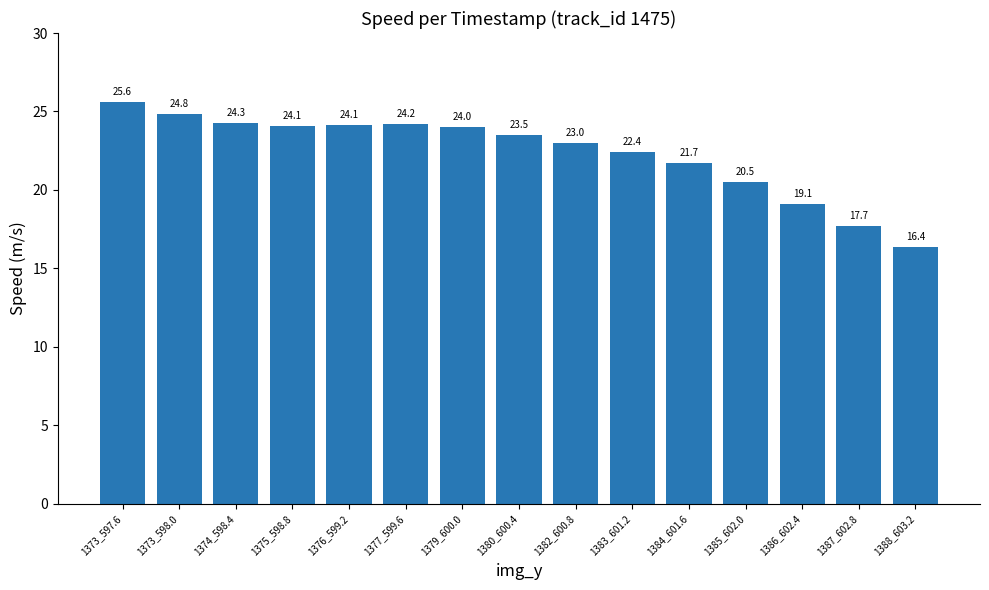

Which has a higher value, 1373_597.6 or 1384_601.6?

1373_597.6